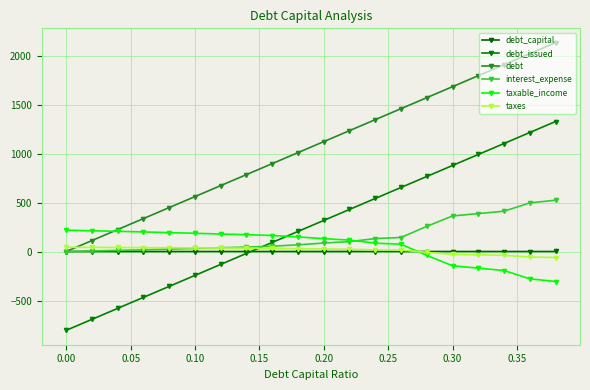

Count the number of categories in the chart.

20